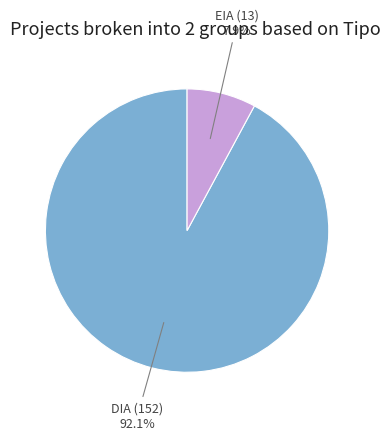

To the nearest percent, what is the average slice percentage?

50%